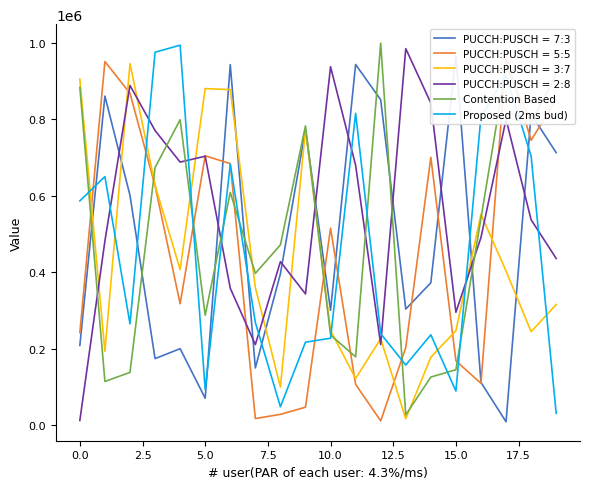

At how many categories does at least one series exceed 973928?

3